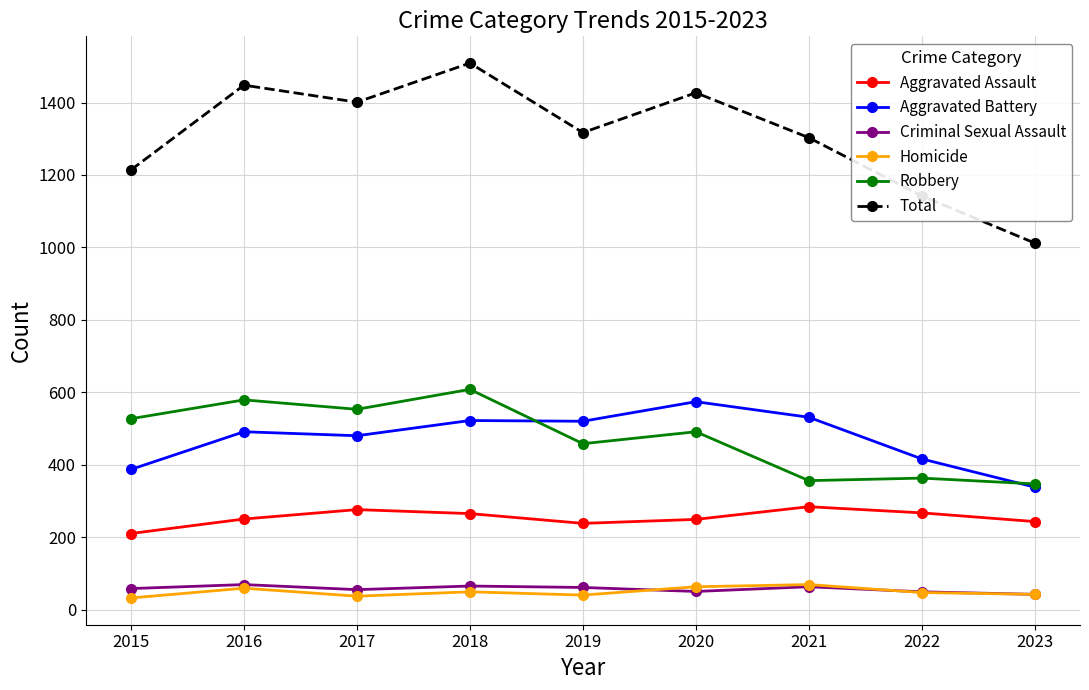

What is the value of the Total point at the 8th from the left?

1142